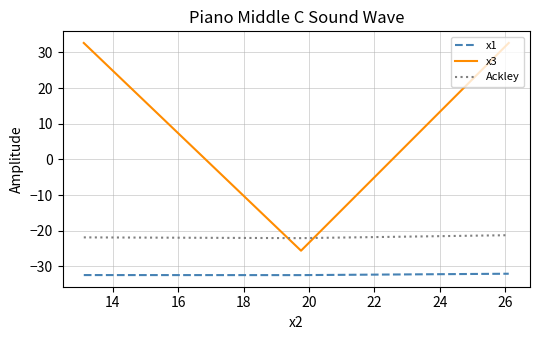

What is the difference between the maximum and minimum values in the x3 series?

58.2